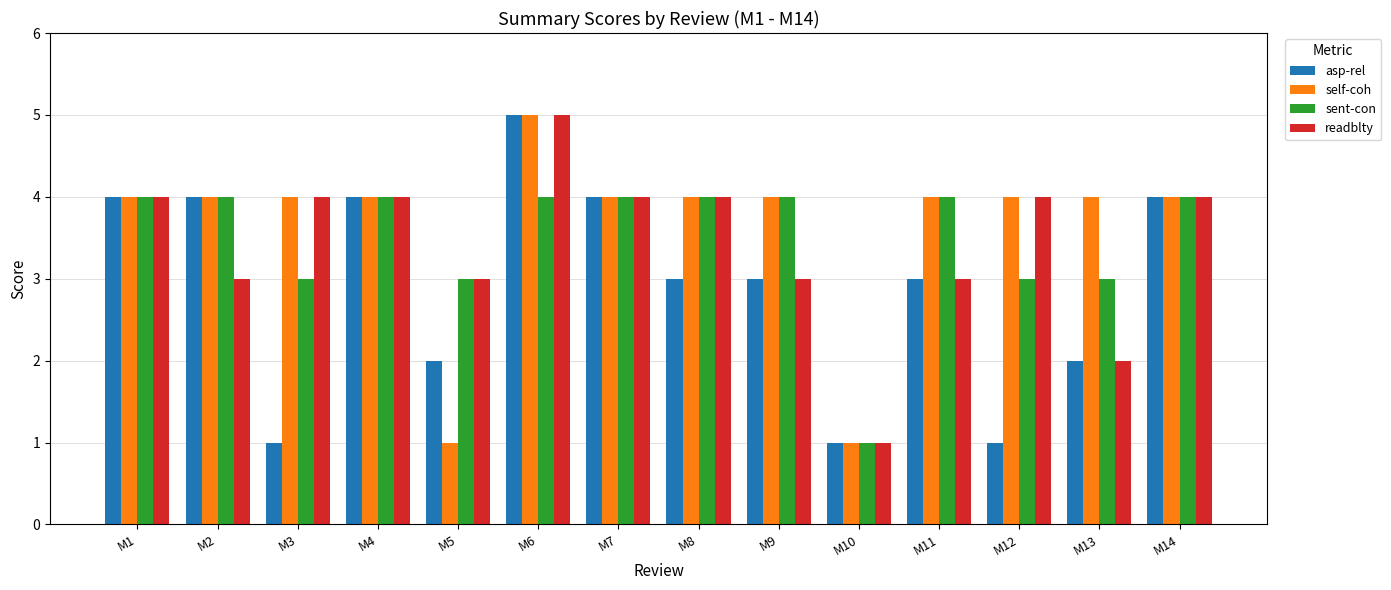

What are all the series names shown in the legend?

asp-rel, self-coh, sent-con, readblty